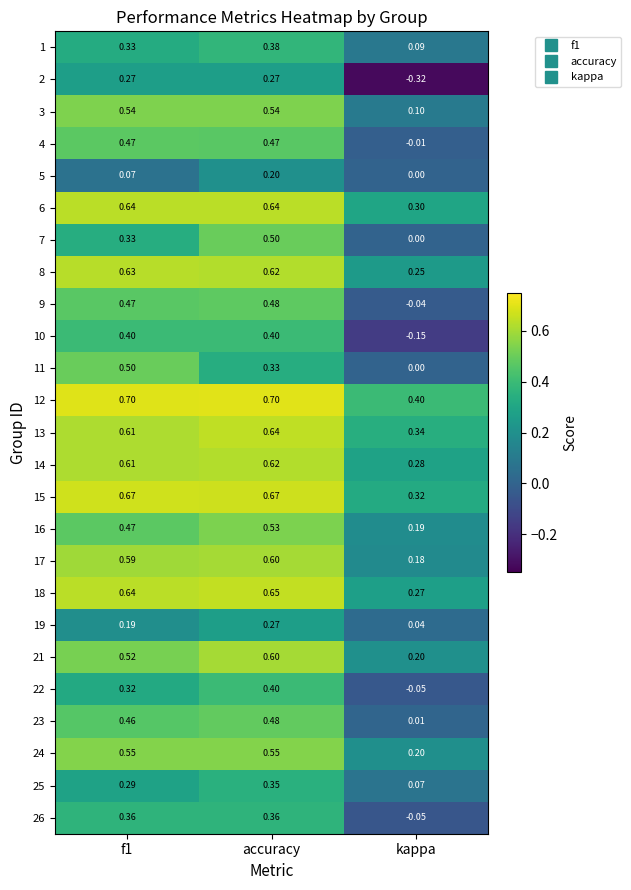

At which category is the sum across all series the highest?

accuracy